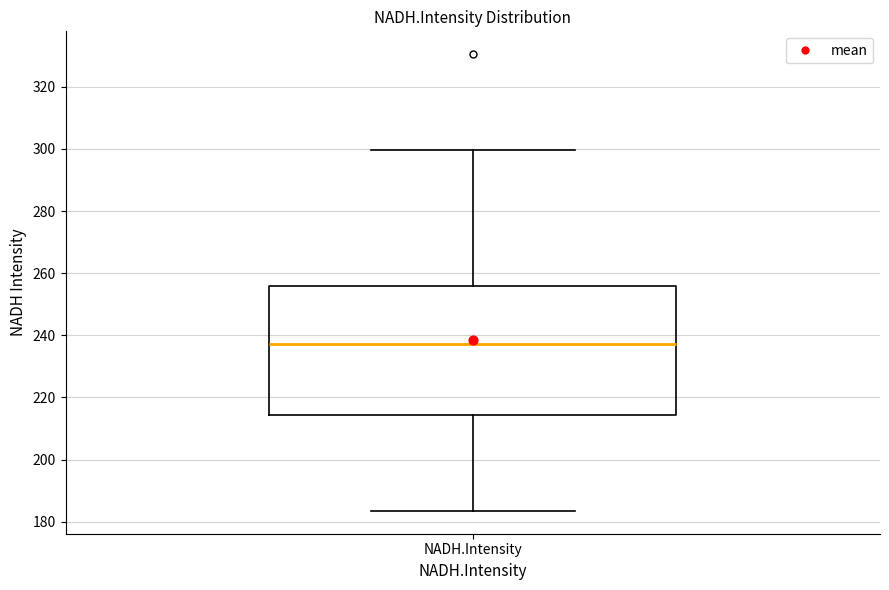

Read this box plot against the y-axis: the position of the median line, the range covered by the box, and the ends of both whiskers. The values are not printed on the chart, so give them approximately, as read against the axis.

median 238, box 214 to 256, whiskers 184 to 300